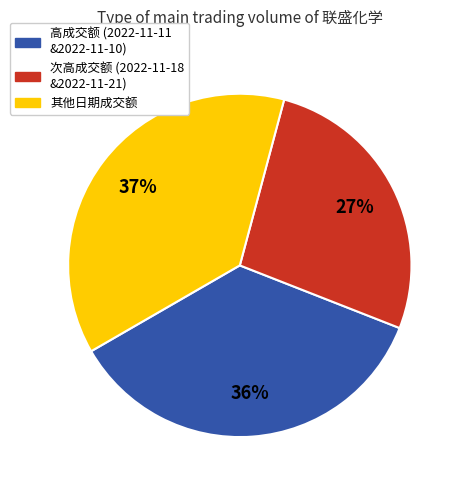

The 次高成交额 (2022-11-18 &2022-11-21) slice represents 27% of the pie. True or false?

True